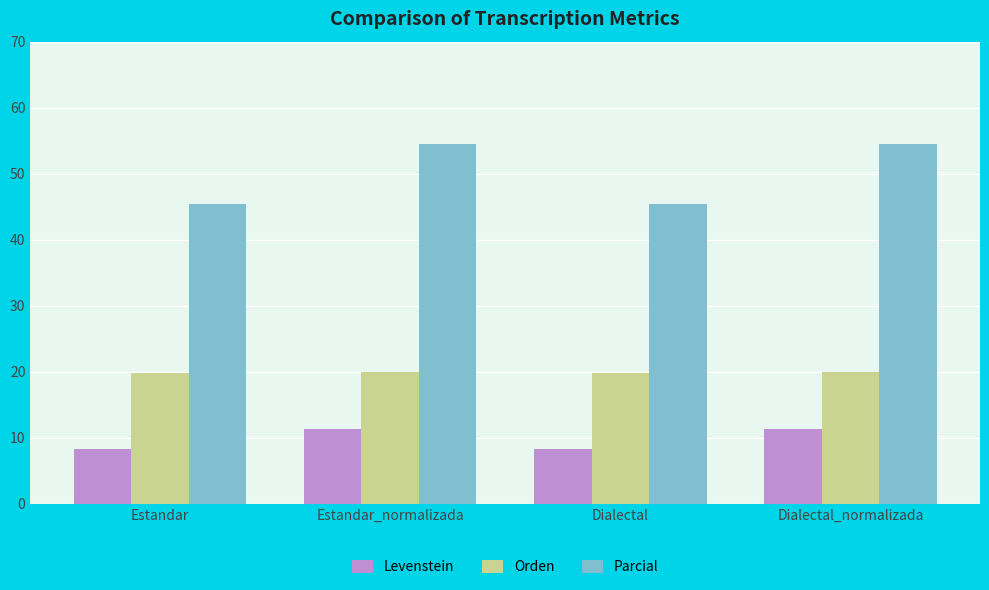

At how many categories does at least one series exceed 10?

4